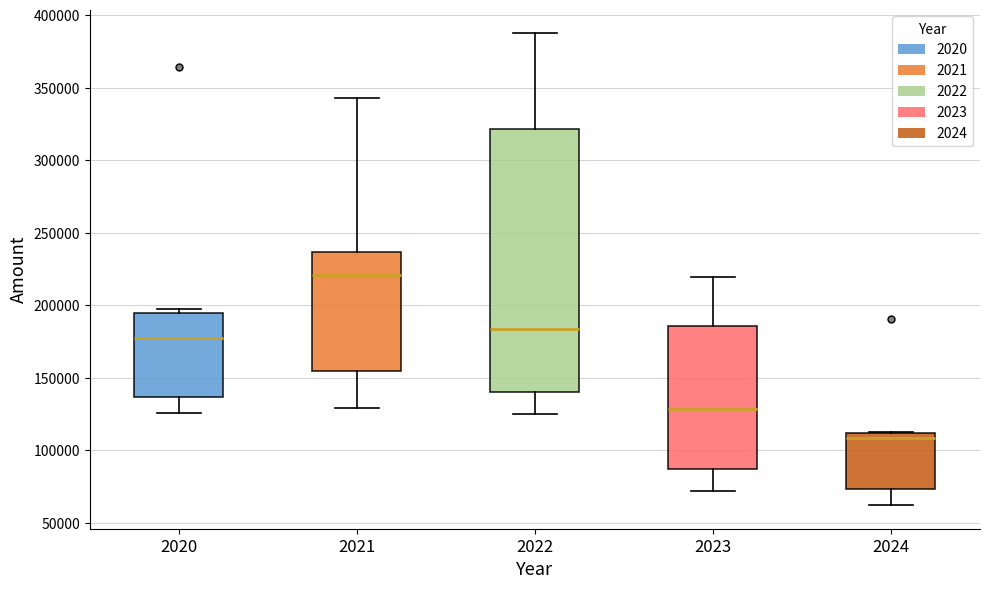

Which box's median line is the lowest?

2024